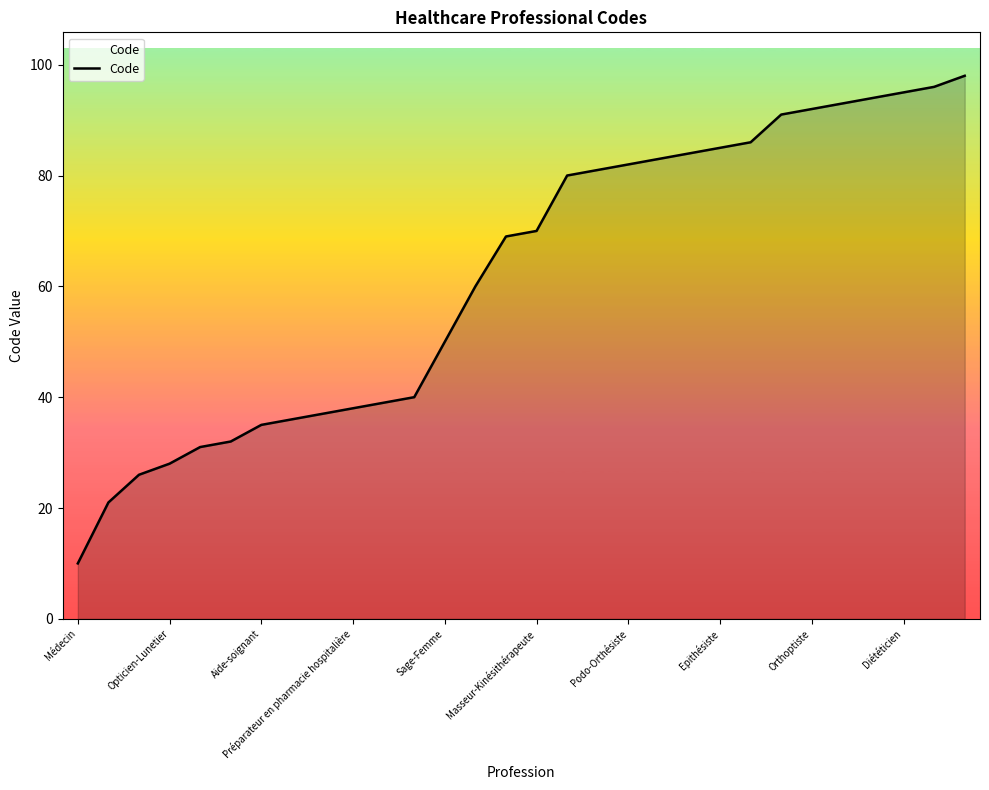

How many lines are shown in the chart?

1